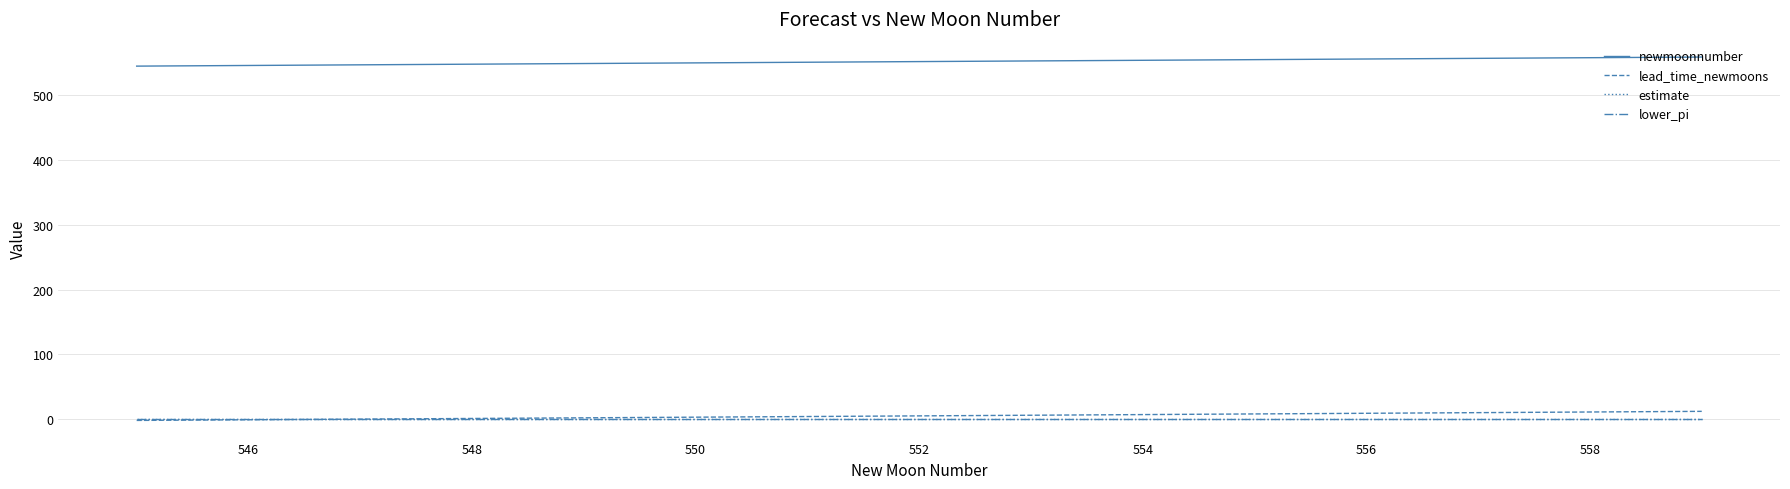

What is the maximum value shown in the chart?

559.0